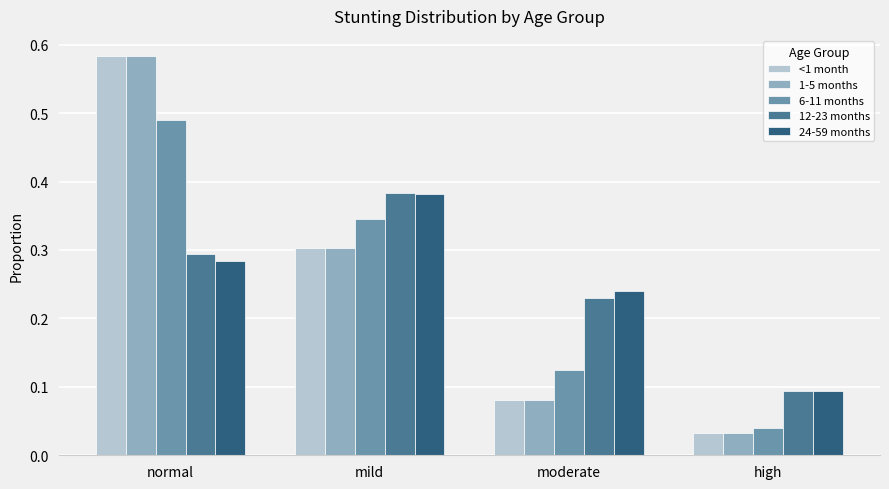

How many bars are there in each group?

5